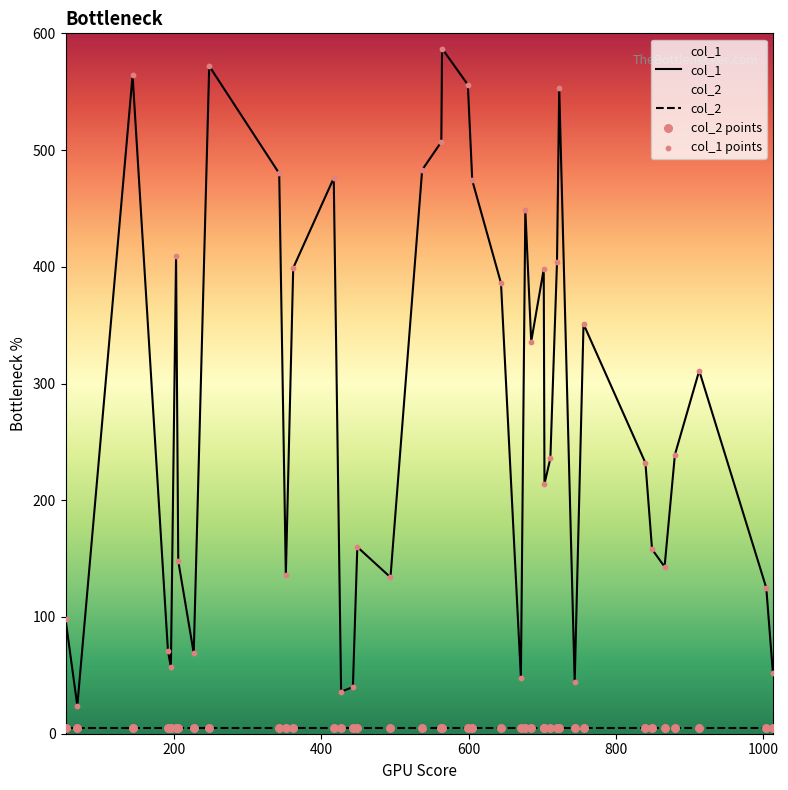

Which series reaches the minimum Y coordinate?

col_2